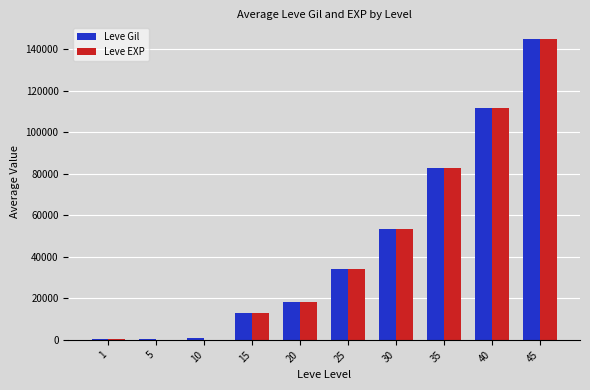

What is the total value across all series at 35?

165332